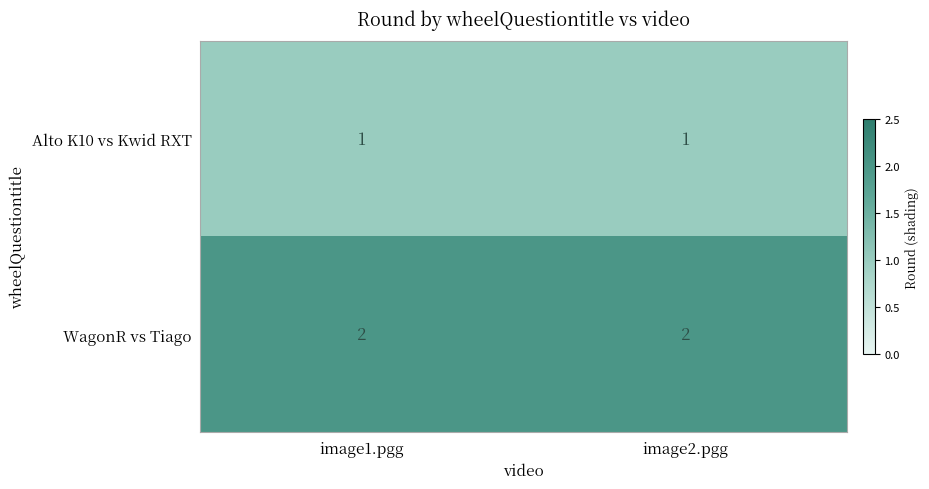

At image1.pgg, list the series in order from largest to smallest.

WagonR vs Tiago, Alto K10 vs Kwid RXT